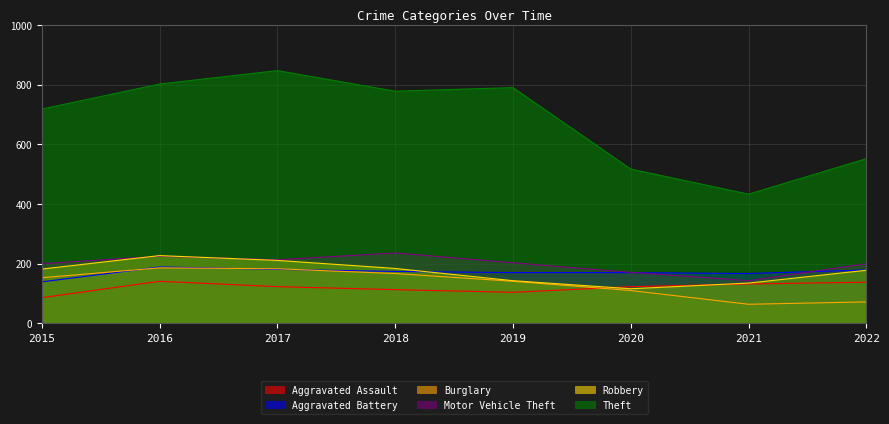

Reading left to right, what are all the values shown in this chart?

Aggravated Assault: 2015=86	2016=141	2017=123	2018=113	2019=104	2020=123	2021=132	2022=138
Aggravated Battery: 2015=139	2016=189	2017=181	2018=174	2019=170	2020=170	2021=167	2022=179
Burglary: 2015=153	2016=186	2017=183	2018=167	2019=141	2020=110	2021=64	2022=72
Motor Vehicle Theft: 2015=200	2016=225	2017=213	2018=236	2019=203	2020=171	2021=143	2022=200
Robbery: 2015=182	2016=227	2017=211	2018=184	2019=143	2020=116	2021=135	2022=178
Theft: 2015=718	2016=802	2017=847	2018=778	2019=790	2020=517	2021=433	2022=552